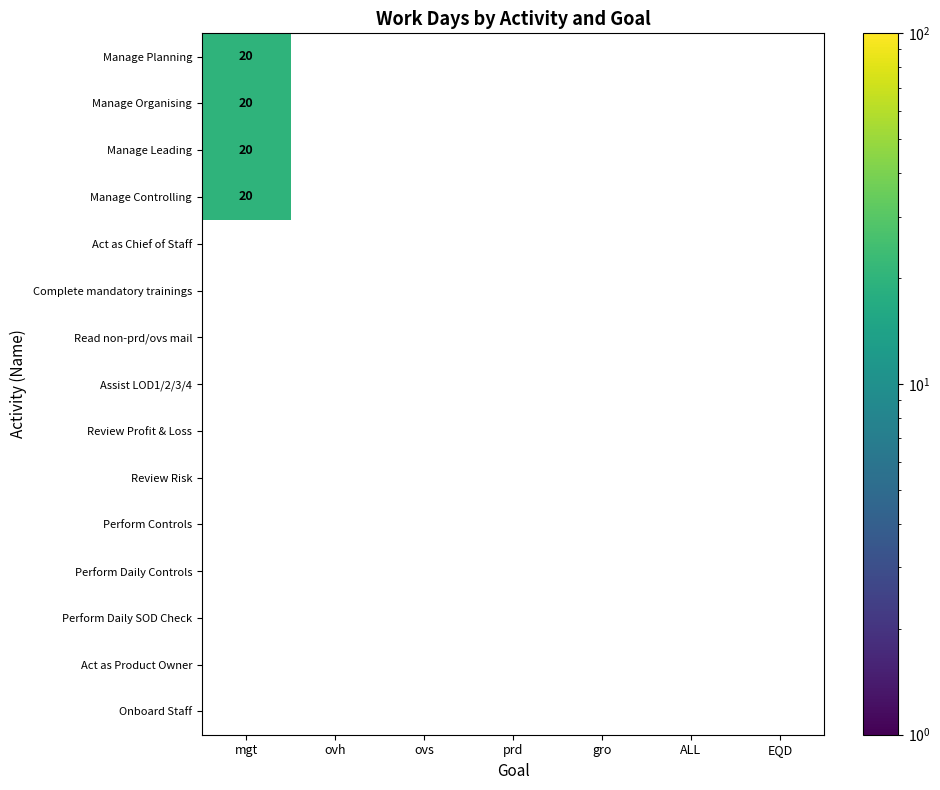

What is the spread (max minus min) of values at mgt?

20